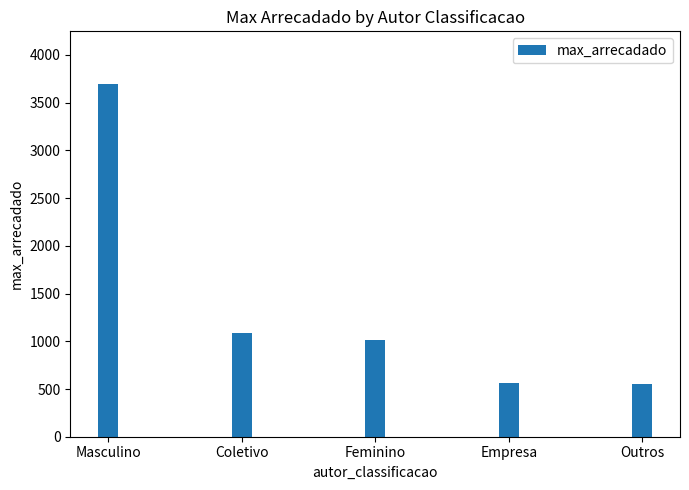

What position from the right is Masculino?

5